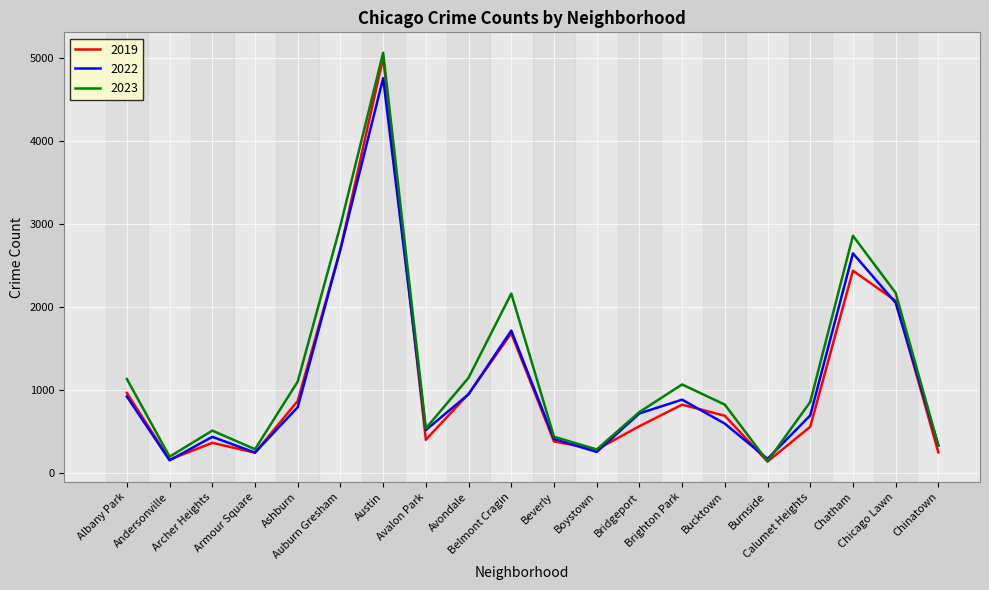

What is the total value across all series at Avalon Park?

1469